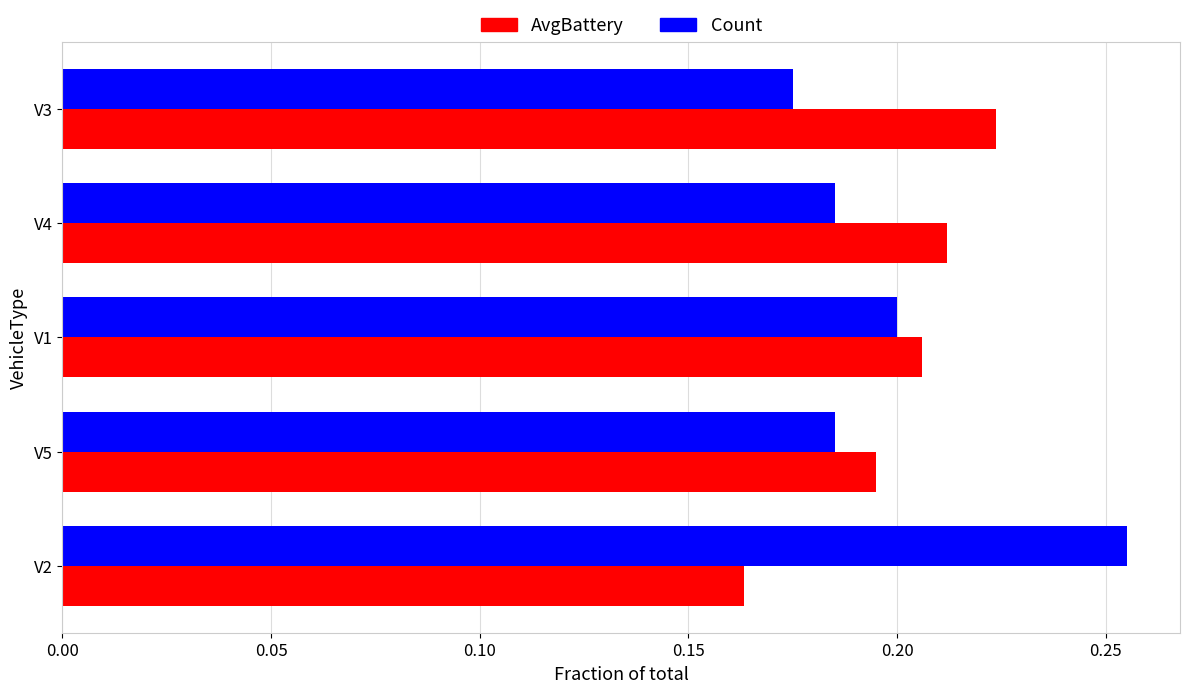

The value of Count at V4 is 0.2. True or false?

True